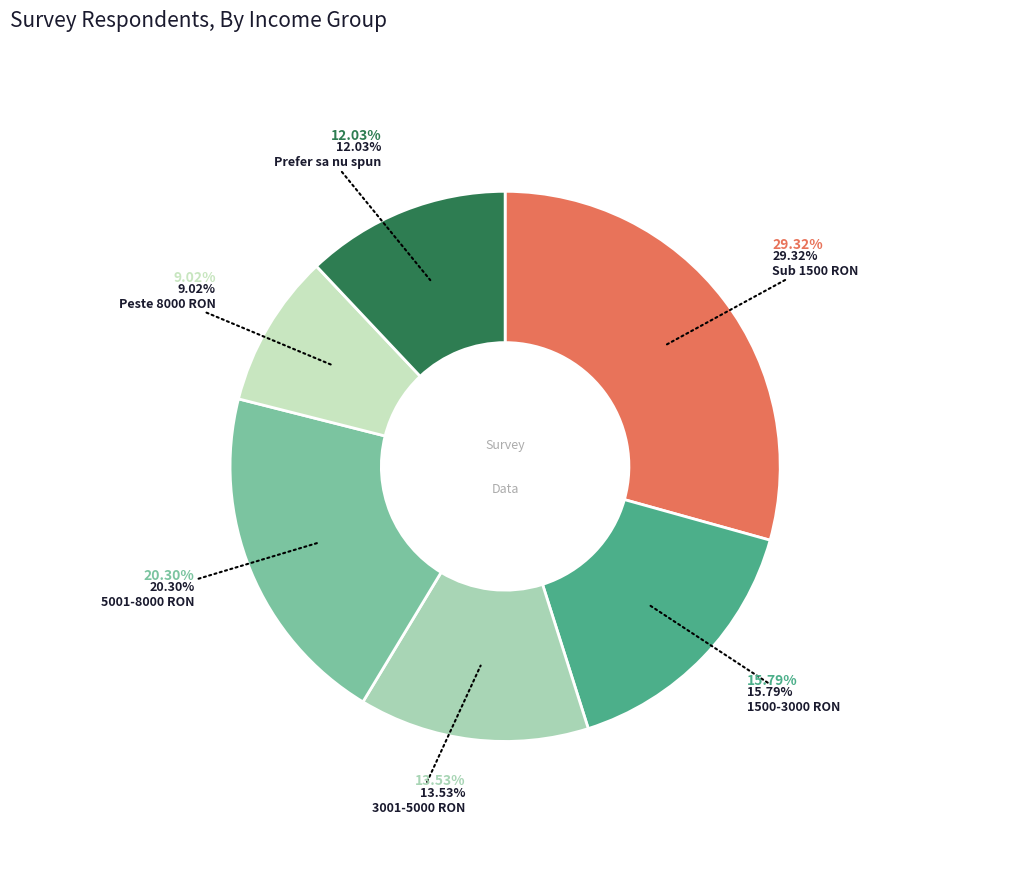

Between 1500-3000 RON and Peste 8000 RON, which is larger?

1500-3000 RON